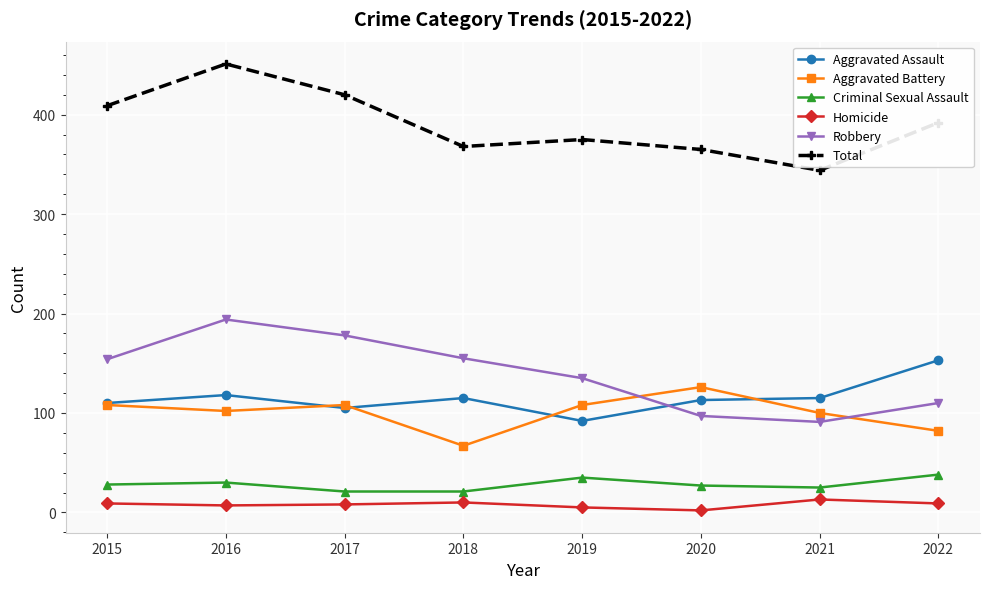

Is this an area chart (filled region under the line)?

No